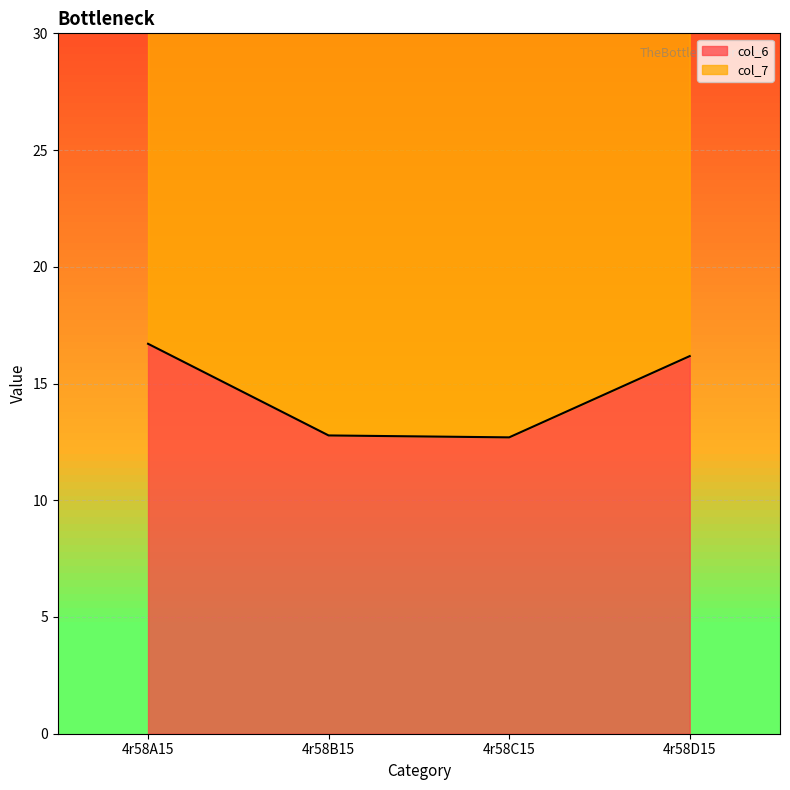

The value at 4r58C15 is 12.7. True or false?

True